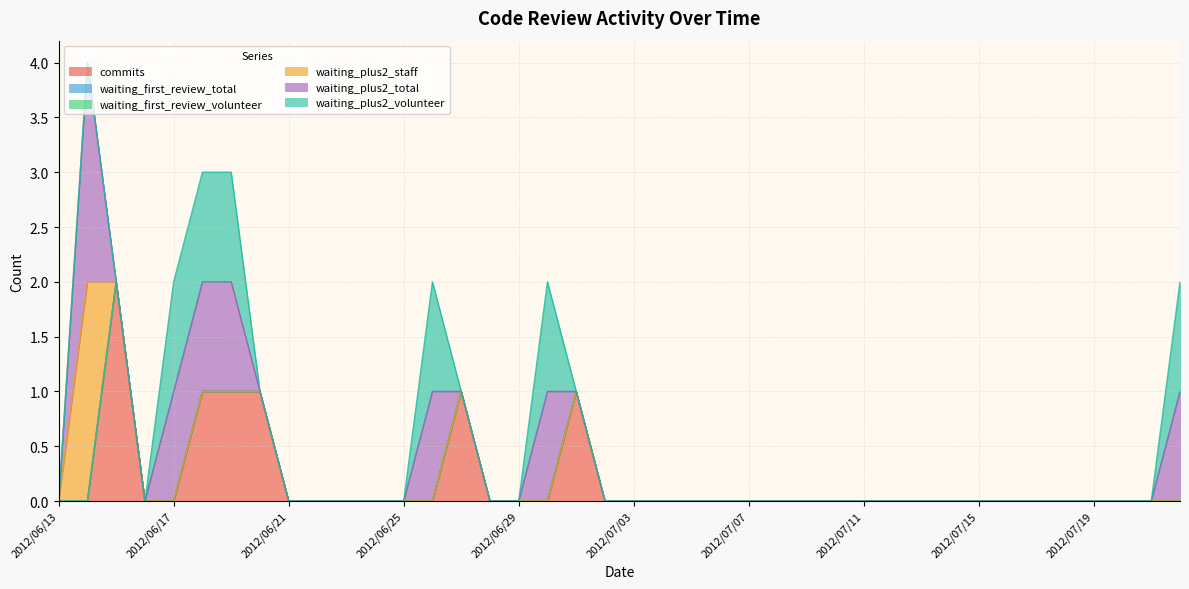

Rank the series by their maximum value, from highest to lowest.

commits, waiting_plus2_staff, waiting_plus2_total, waiting_plus2_volunteer, waiting_first_review_total, waiting_first_review_volunteer